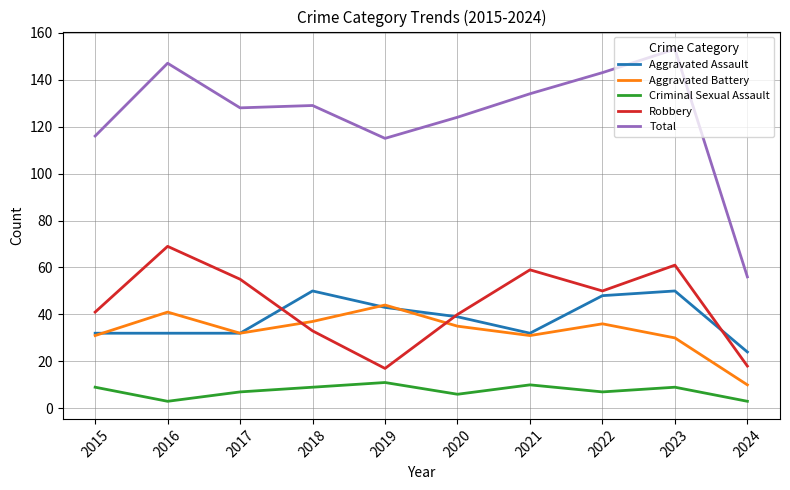

Reading left to right, what are all the values shown in this chart?

Aggravated Assault: 32	32	32	50	43	39	32	48	50	24
Aggravated Battery: 31	41	32	37	44	35	31	36	30	10
Criminal Sexual Assault: 9	3	7	9	11	6	10	7	9	3
Robbery: 41	69	55	33	17	40	59	50	61	18
Total: 116	147	128	129	115	124	134	143	153	56